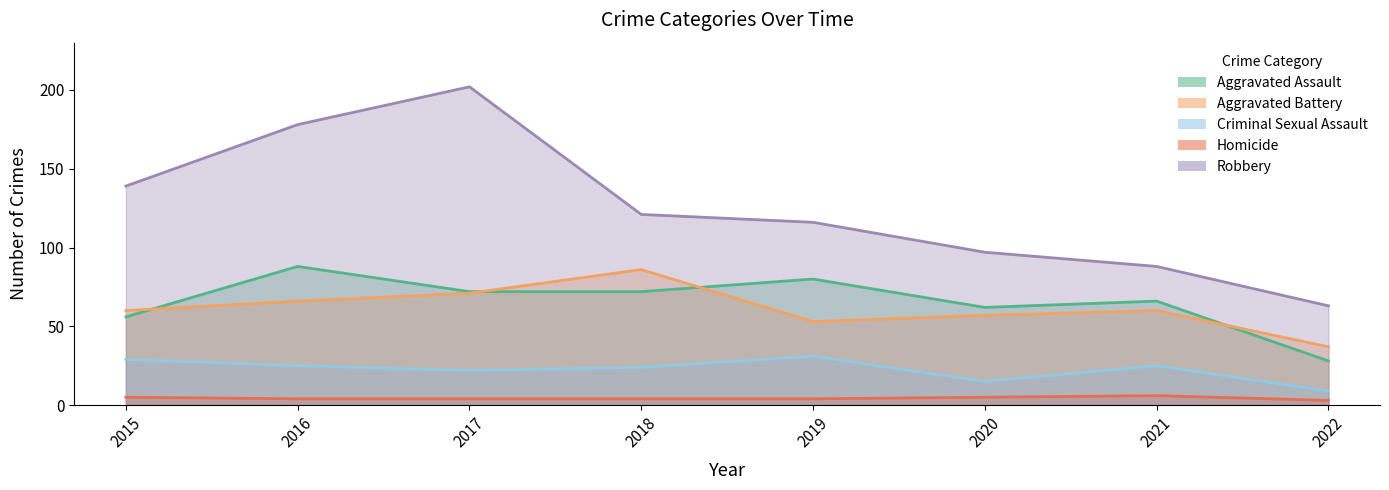

What is the greatest value displayed?

202